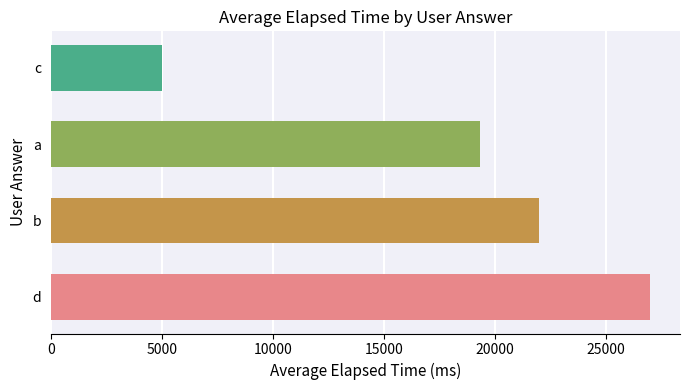

The chart shows a value of 28853 at a. True or false?

False